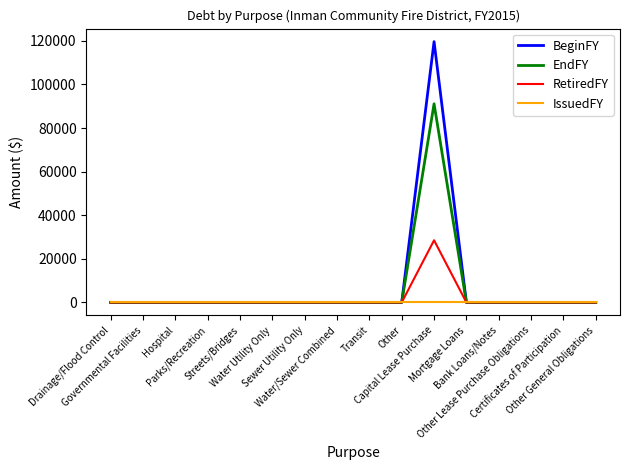

Reading left to right, what are all the values shown in this chart?

BeginFY: Drainage/Flood Control=0	Governmental Facilities=0	Hospital=0	Parks/Recreation=0	Streets/Bridges=0	Water Utility Only=0	Sewer Utility Only=0	Water/Sewer Combined=0	Transit=0	Other=0	Capital Lease Purchase=119652	Mortgage Loans=0	Bank Loans/Notes=0	Other Lease Purchase Obligations=0	Certificates of Participation=0	Other General Obligations=0
EndFY: Drainage/Flood Control=0	Governmental Facilities=0	Hospital=0	Parks/Recreation=0	Streets/Bridges=0	Water Utility Only=0	Sewer Utility Only=0	Water/Sewer Combined=0	Transit=0	Other=0	Capital Lease Purchase=91137	Mortgage Loans=0	Bank Loans/Notes=0	Other Lease Purchase Obligations=0	Certificates of Participation=0	Other General Obligations=0
RetiredFY: Drainage/Flood Control=0	Governmental Facilities=0	Hospital=0	Parks/Recreation=0	Streets/Bridges=0	Water Utility Only=0	Sewer Utility Only=0	Water/Sewer Combined=0	Transit=0	Other=0	Capital Lease Purchase=28515	Mortgage Loans=0	Bank Loans/Notes=0	Other Lease Purchase Obligations=0	Certificates of Participation=0	Other General Obligations=0
IssuedFY: Drainage/Flood Control=0	Governmental Facilities=0	Hospital=0	Parks/Recreation=0	Streets/Bridges=0	Water Utility Only=0	Sewer Utility Only=0	Water/Sewer Combined=0	Transit=0	Other=0	Capital Lease Purchase=0	Mortgage Loans=0	Bank Loans/Notes=0	Other Lease Purchase Obligations=0	Certificates of Participation=0	Other General Obligations=0